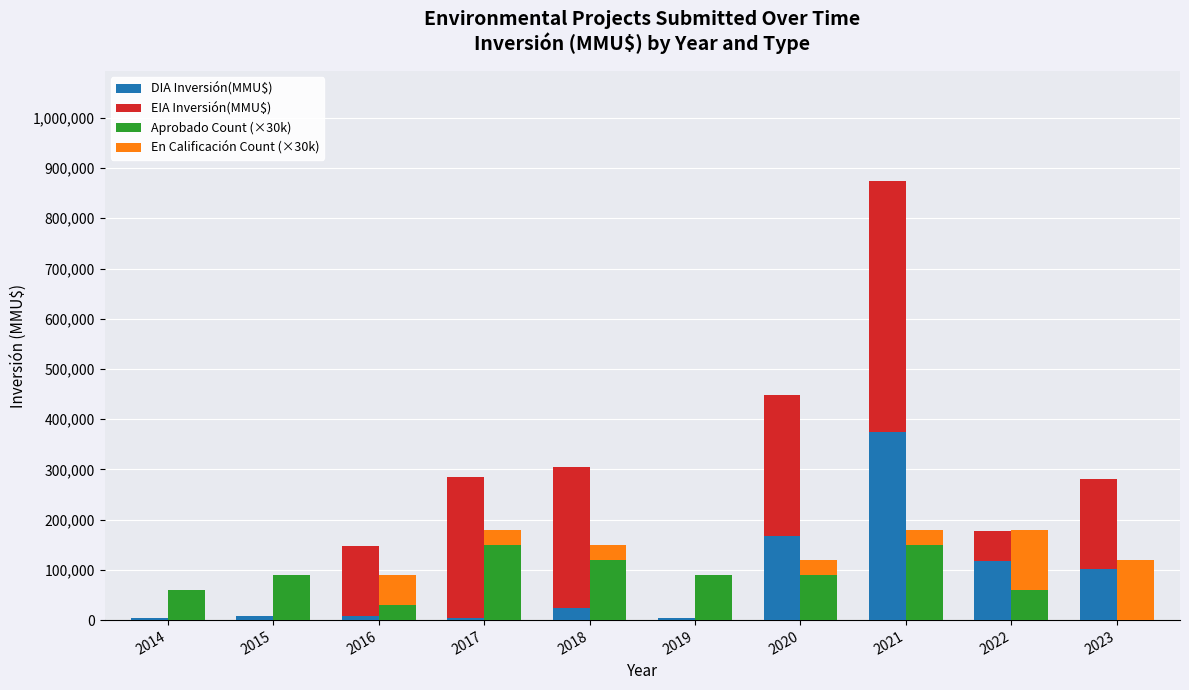

What are all the series names shown in the legend?

DIA Inversión(MMU$), EIA Inversión(MMU$), Aprobado Count (×30k), En Calificación Count (×30k)